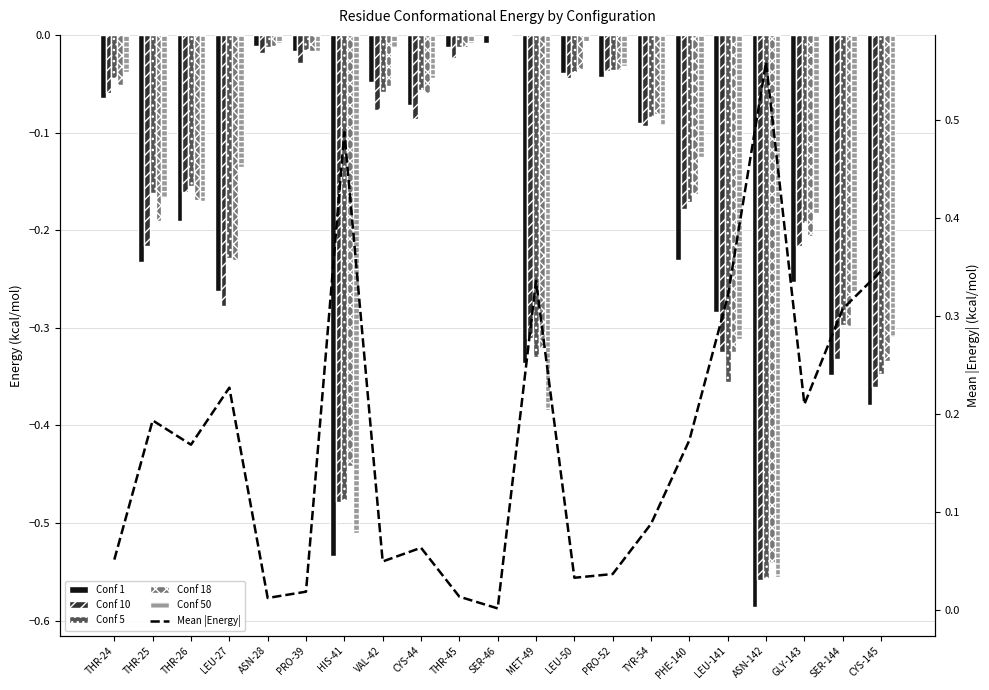

Which category has the lowest value across all series?

ASN-142